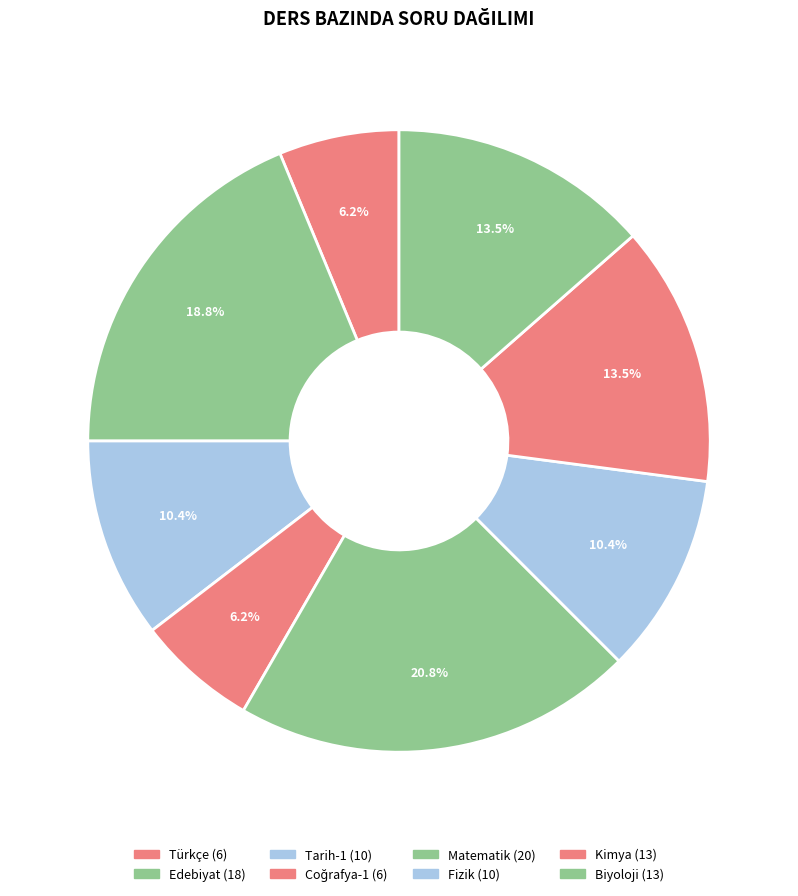

Count the number of slices in the pie.

8